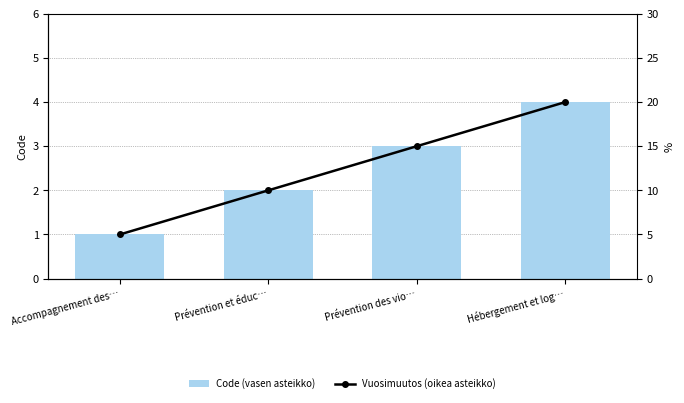

At which category is the sum across all series the highest?

Hébergement et log…